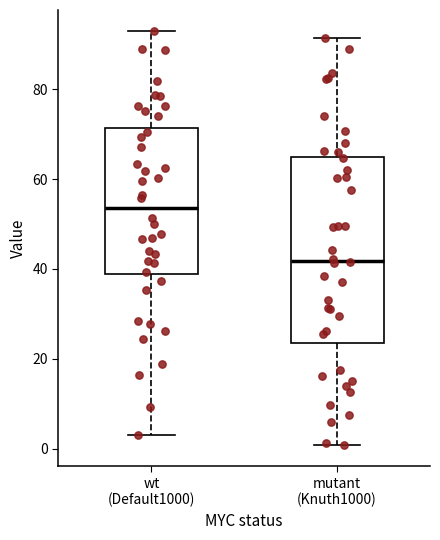

Reading left to right, read every box against the y-axis: the position of its median line, the range the box covers, and the ends of its whiskers. The values are not printed on the chart, so give them approximately, as read against the axis.

wt (Default1000): median 54, box 38 to 72, whiskers 4 to 94
mutant (Knuth1000): median 42, box 24 to 64, whiskers 0 to 92